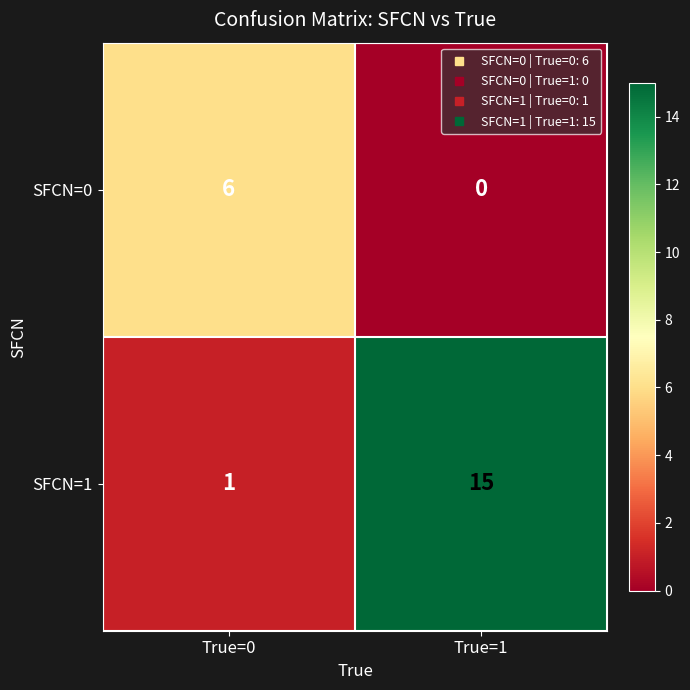

Reading left to right, list all the values displayed in this chart.

SFCN=0: True=0=6	True=1=0
SFCN=1: True=0=1	True=1=15